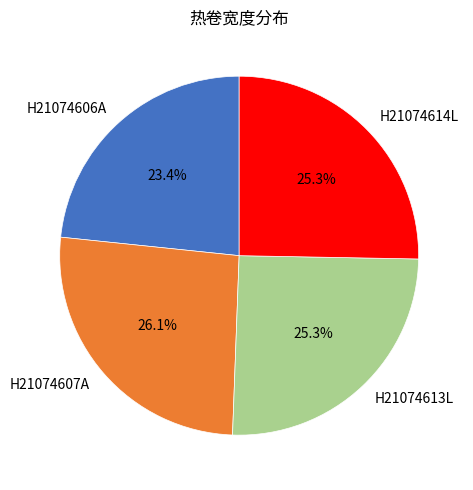

Does any single category account for the majority?

No